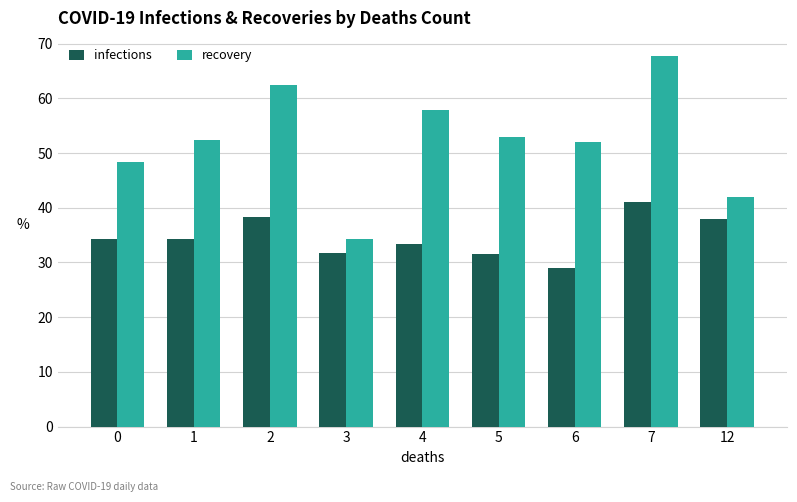

What is the difference between the maximum and minimum values in the recovery series?

33.5